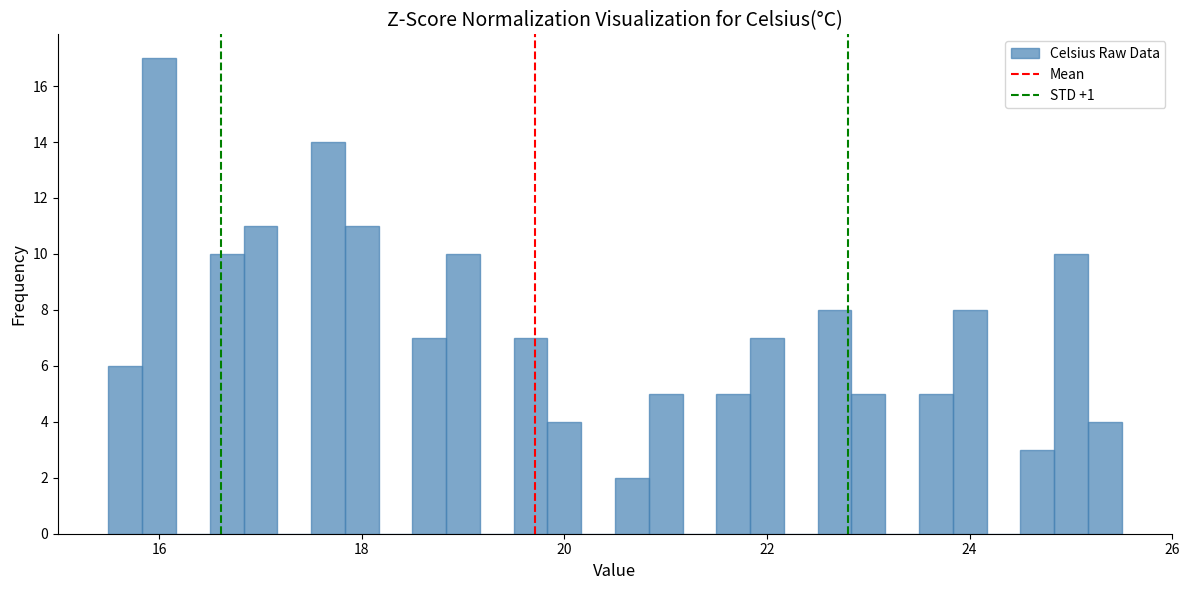

Around what value on the x-axis is the tallest bar? Give the approximate position of its centre, as read against the axis.

16.0